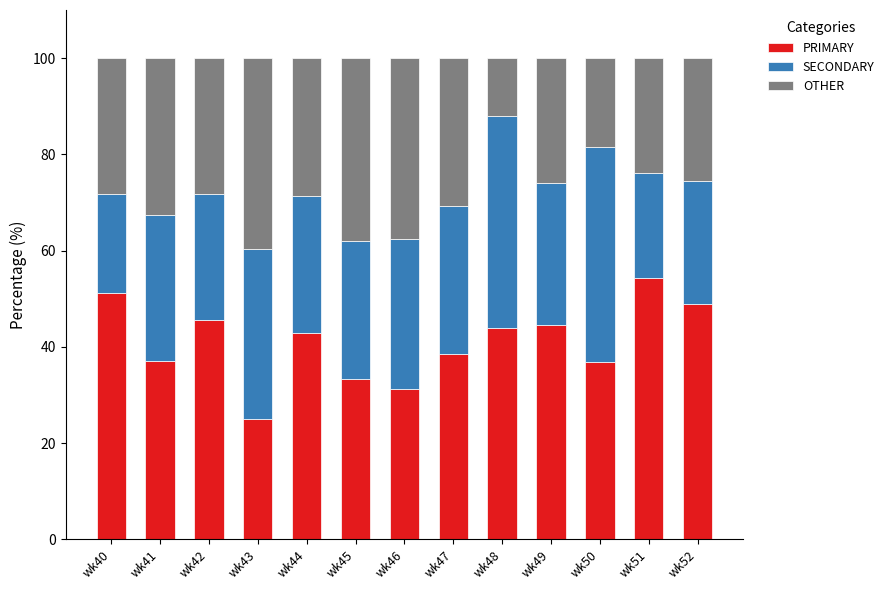

What is the approximate value of PRIMARY at wk42?

45.7